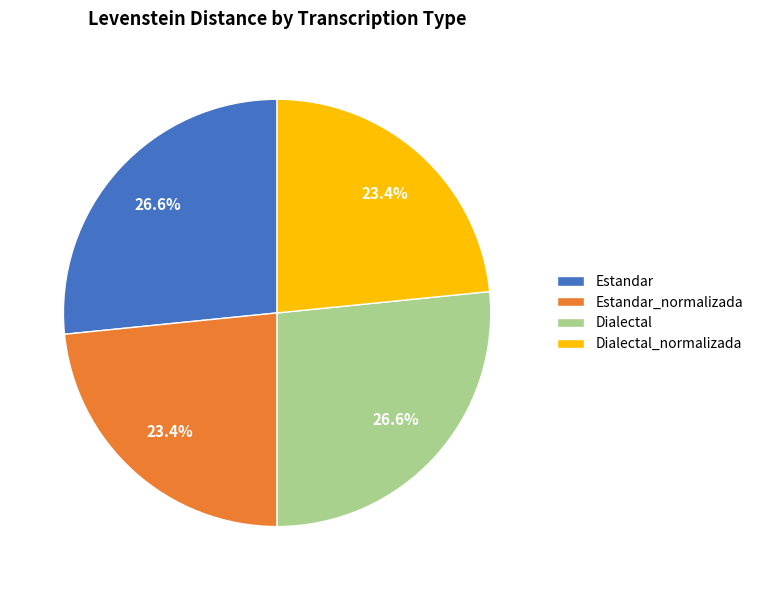

Is the sum of Estandar and Dialectal greater than half?

Yes